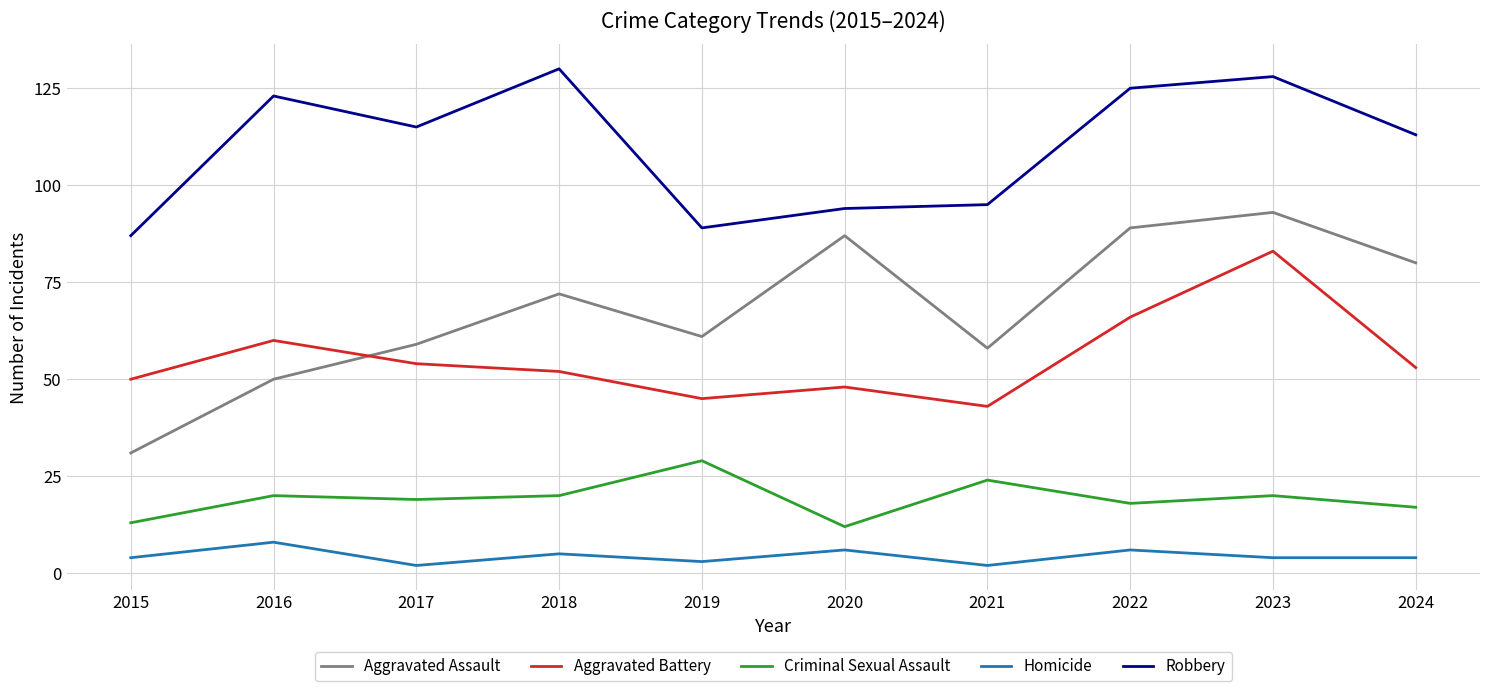

Where is the first local maximum for Homicide?

2016